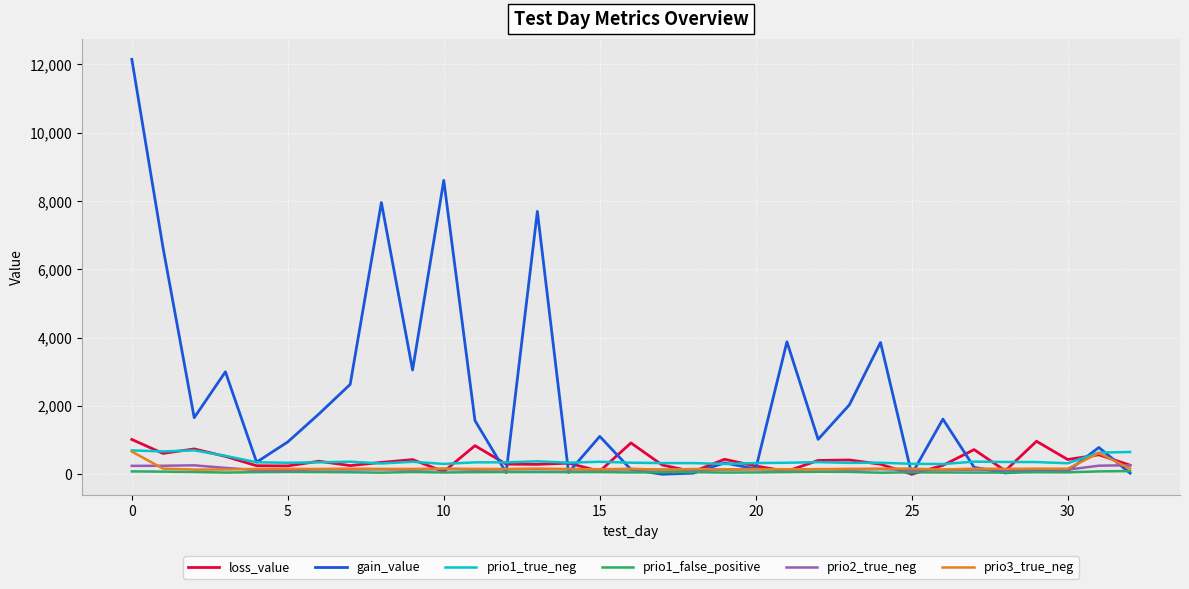

Which series has the largest range (max minus min)?

gain_value